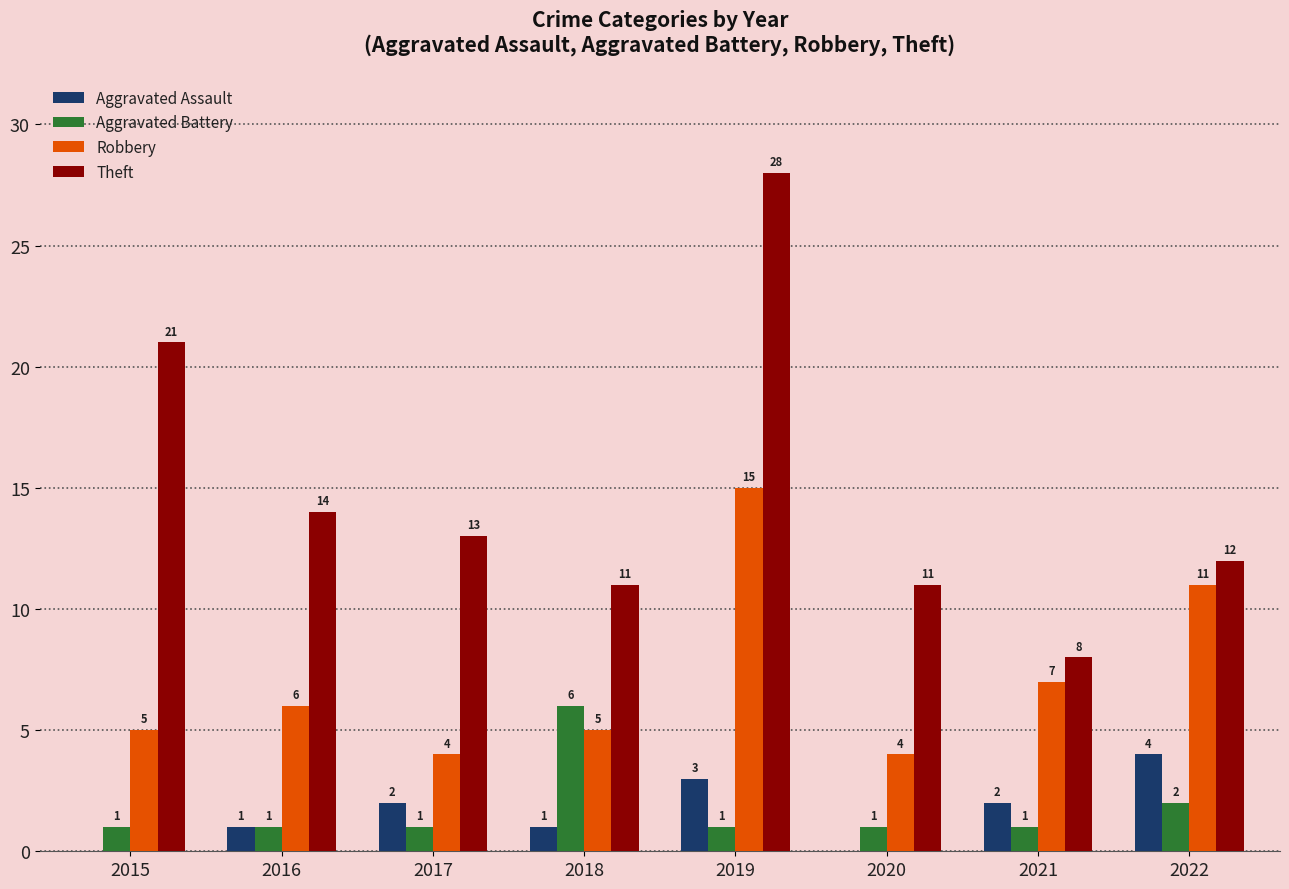

Where is Aggravated Battery nearest to the value 3?

2022